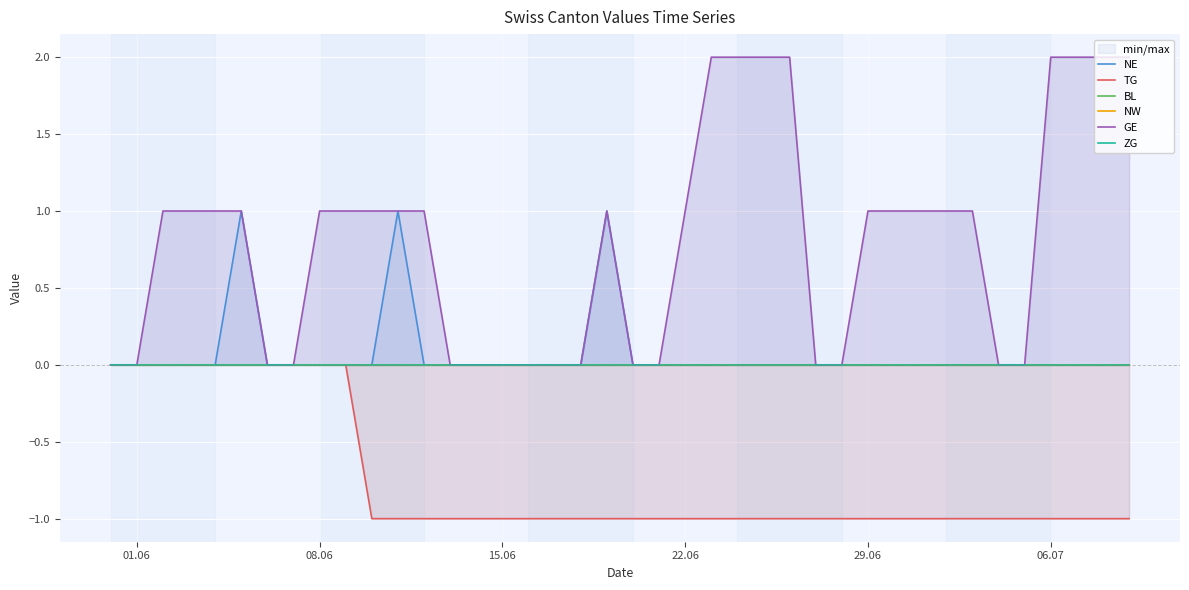

At how many categories does at least one series exceed 1?

8